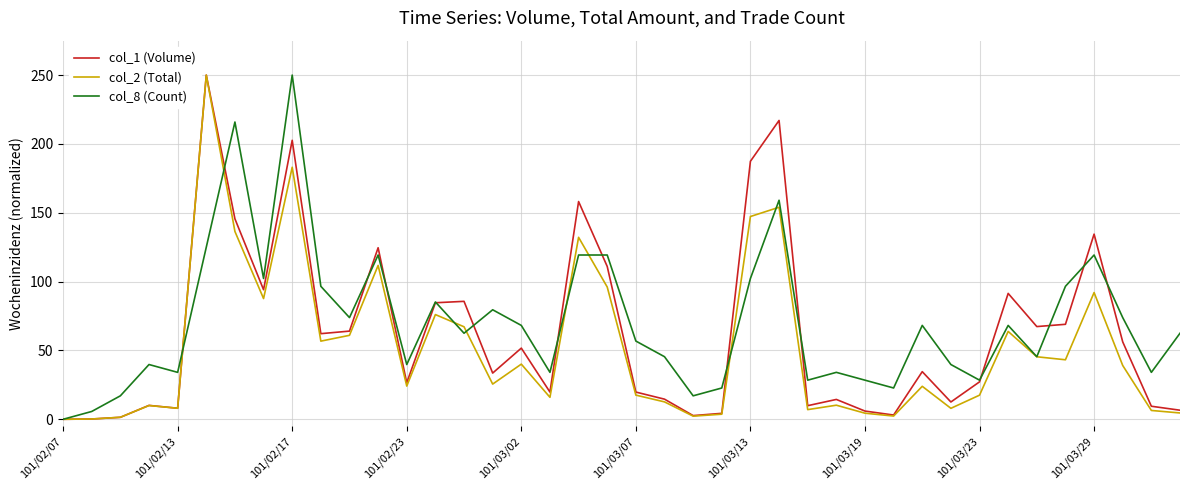

What is the maximum value for col_1 (Volume)?

250.0